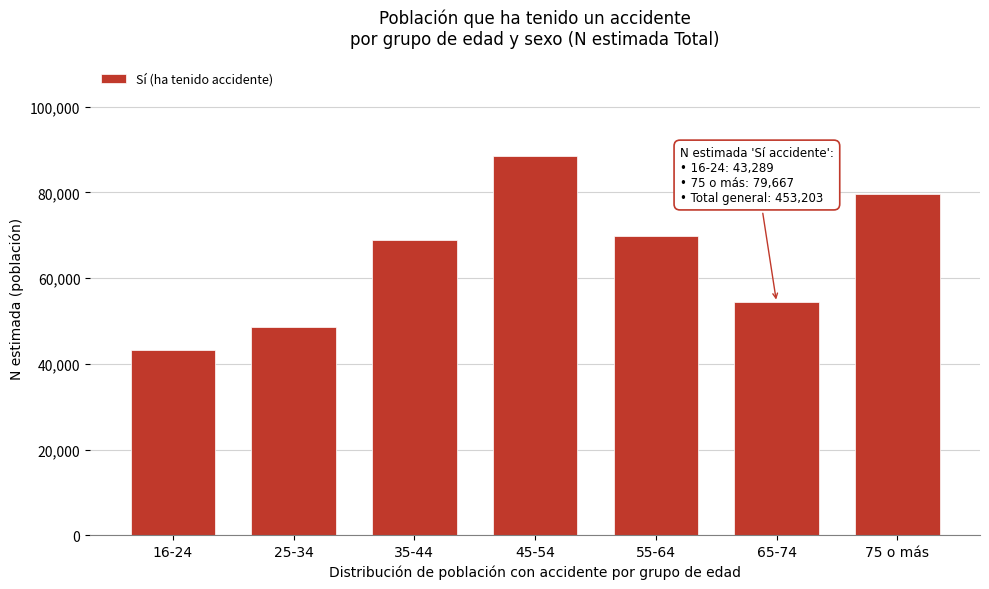

Reading left to right, transcribe all the data shown in this chart.

43289	48533	69016	88552	69800	54346	79667